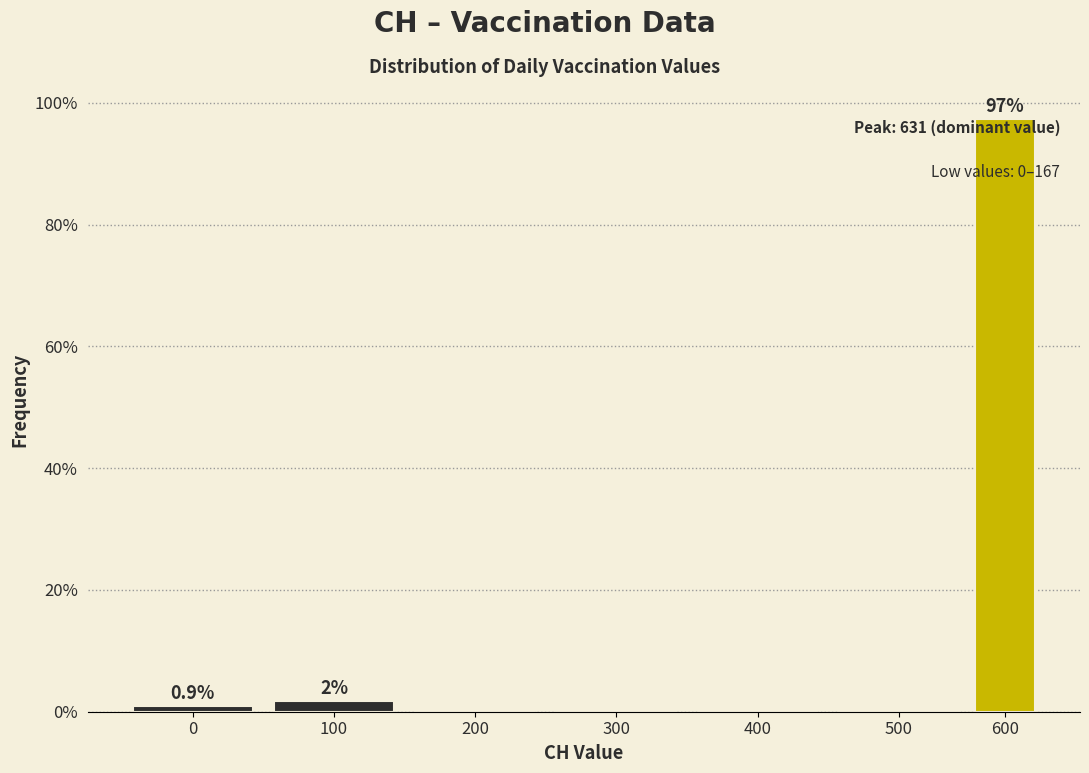

Reading left to right, what are all the values shown in this chart?

0=0.9	100=1.7	200=0.0	300=0.0	400=0.0	500=0.0	600=97.4